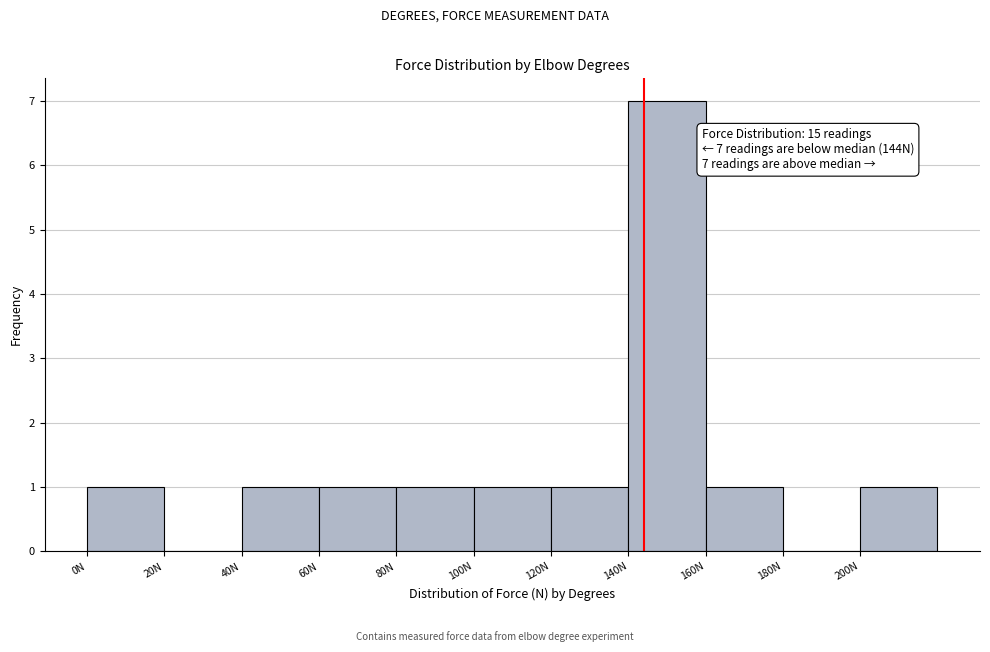

Over which range of the x-axis is the bar tallest?

140 to 160